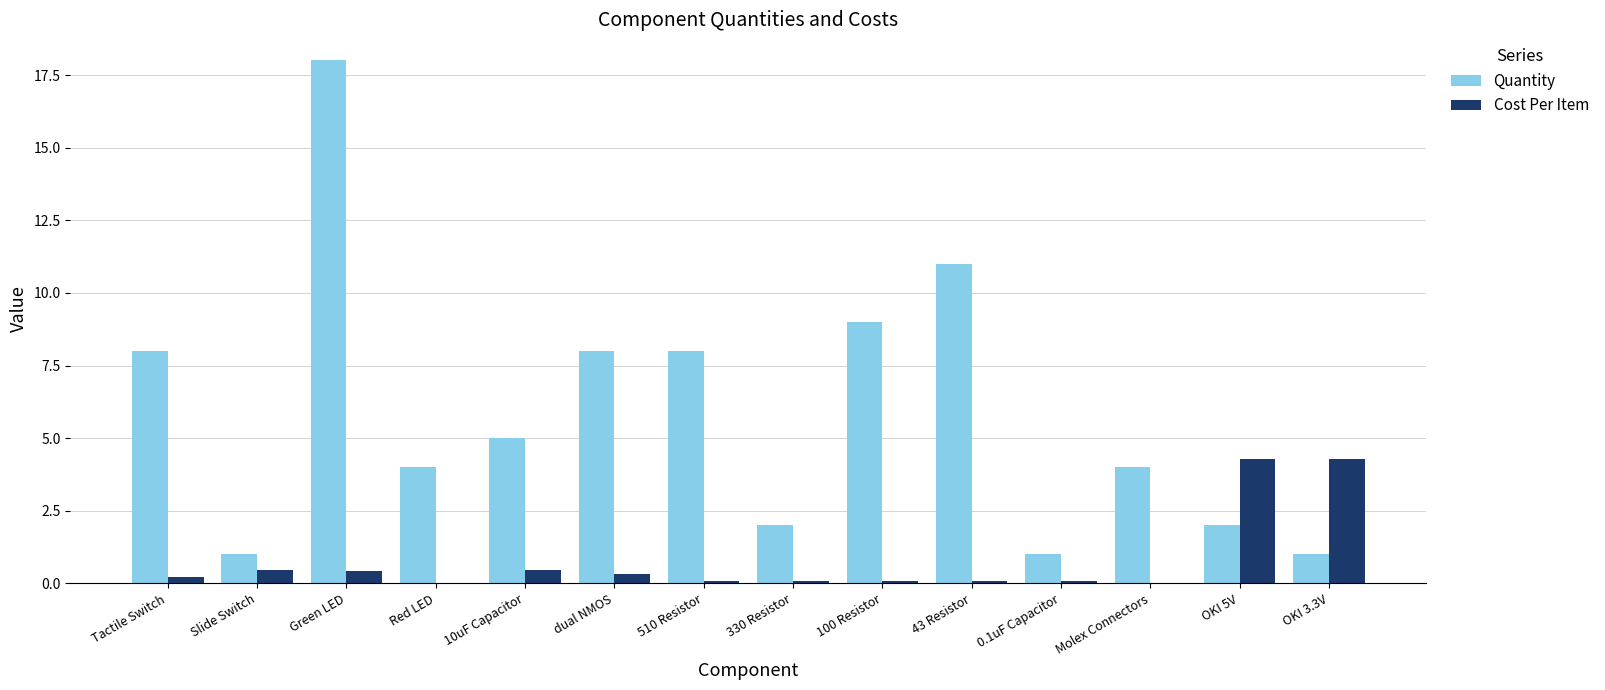

Which series has the largest total across all categories?

Quantity